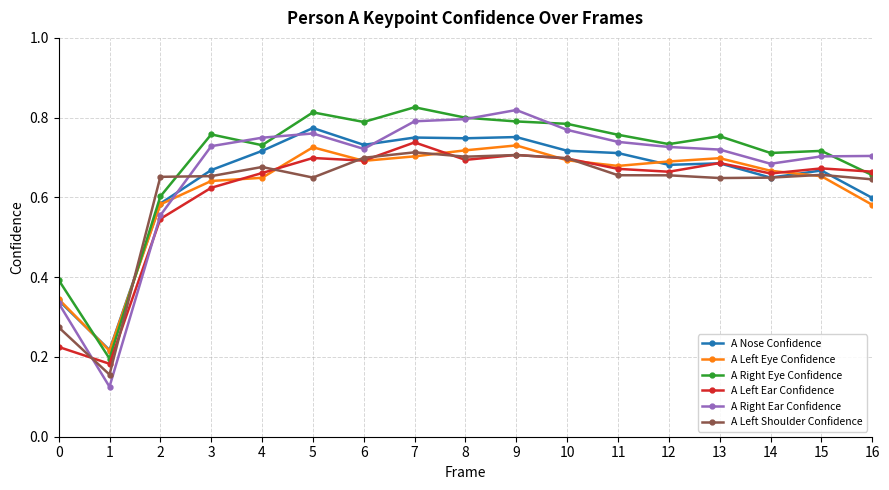

Which series has the widest spread of values?

A Right Ear Confidence